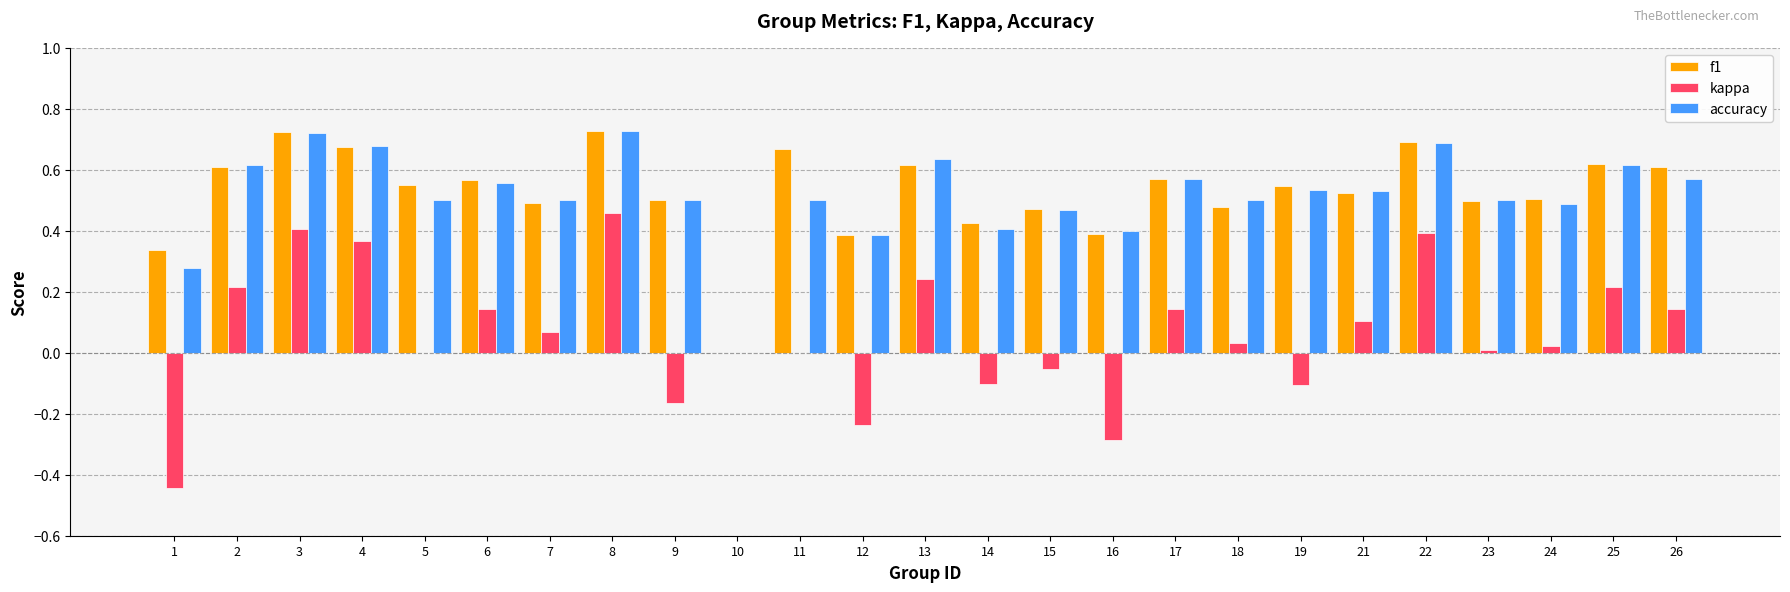

The accuracy series shows 0.5 at 7. True or false?

True